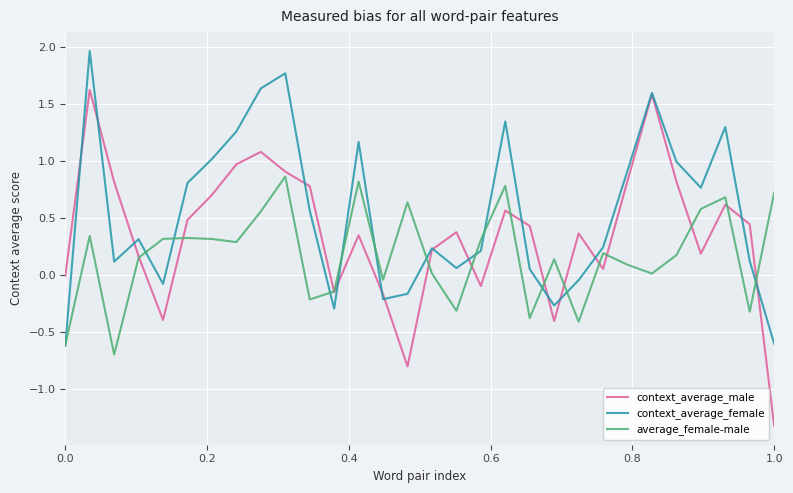

Which series has the widest spread of values?

context_average_male